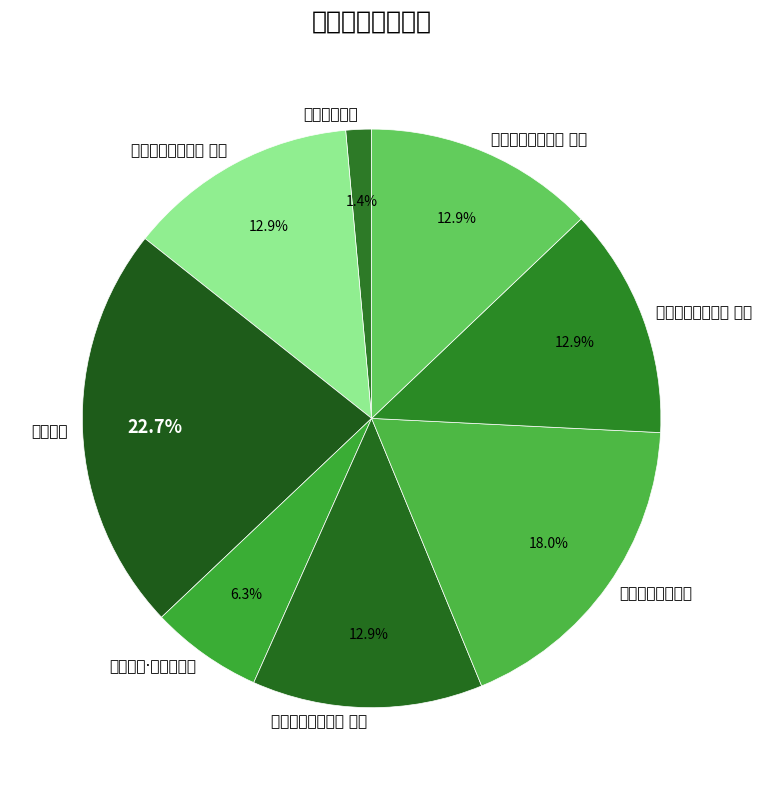

The 张氏溪亭杂兴四首 其一 slice represents 13% of the pie. True or false?

True